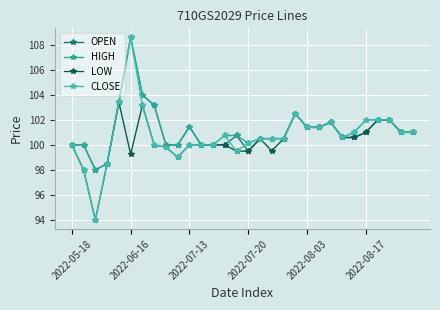

What is the difference between the maximum and minimum values in the OPEN series?

10.6